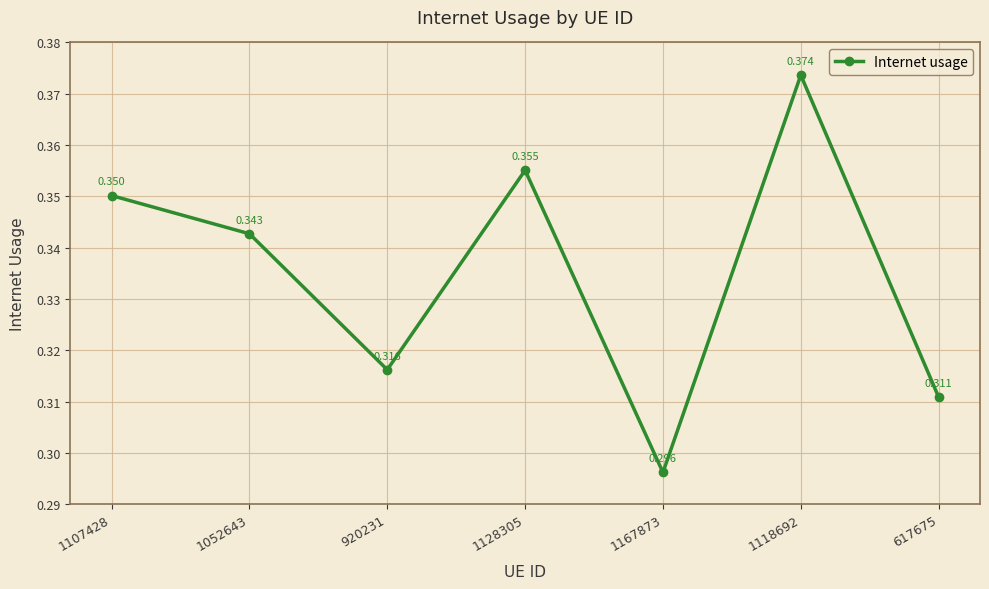

At which category does the data reach its first local peak?

1128305